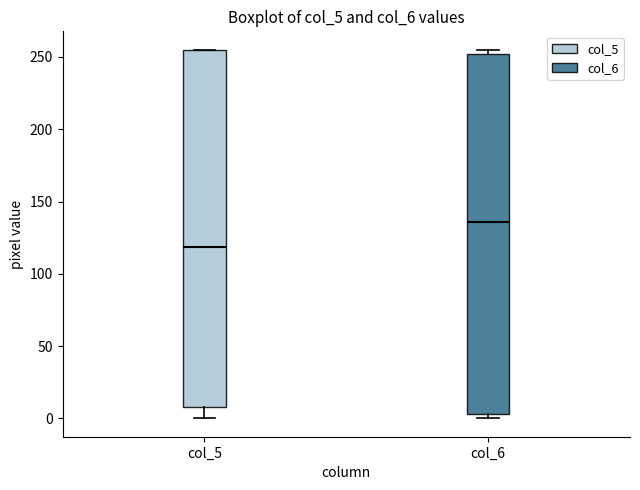

Reading left to right, transcribe this box plot: for each box, give where its median line is, the range the box spans, and where its two whiskers end, as read against the y-axis. The values are not printed on the chart, so give them approximately, as read against the axis.

col_5: median 120, box 10 to 255, whiskers 0 to 255
col_6: median 135, box 5 to 250, whiskers 0 to 255